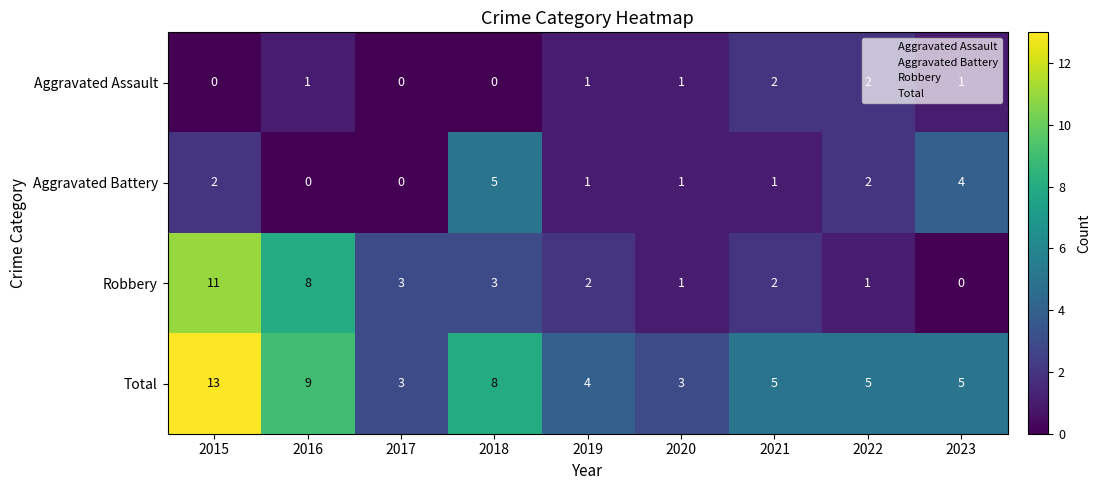

List the series in order of their peak value, highest first.

Total, Robbery, Aggravated Battery, Aggravated Assault